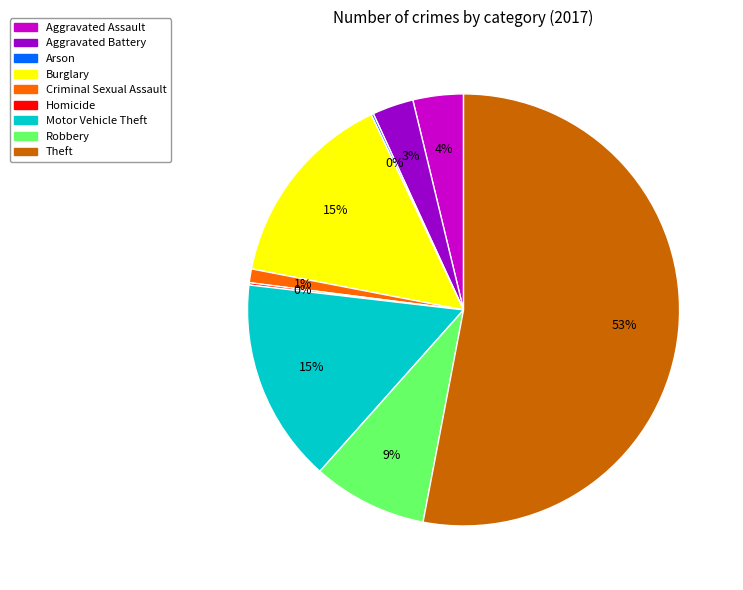

Which has a higher value, Burglary or Aggravated Battery?

Burglary